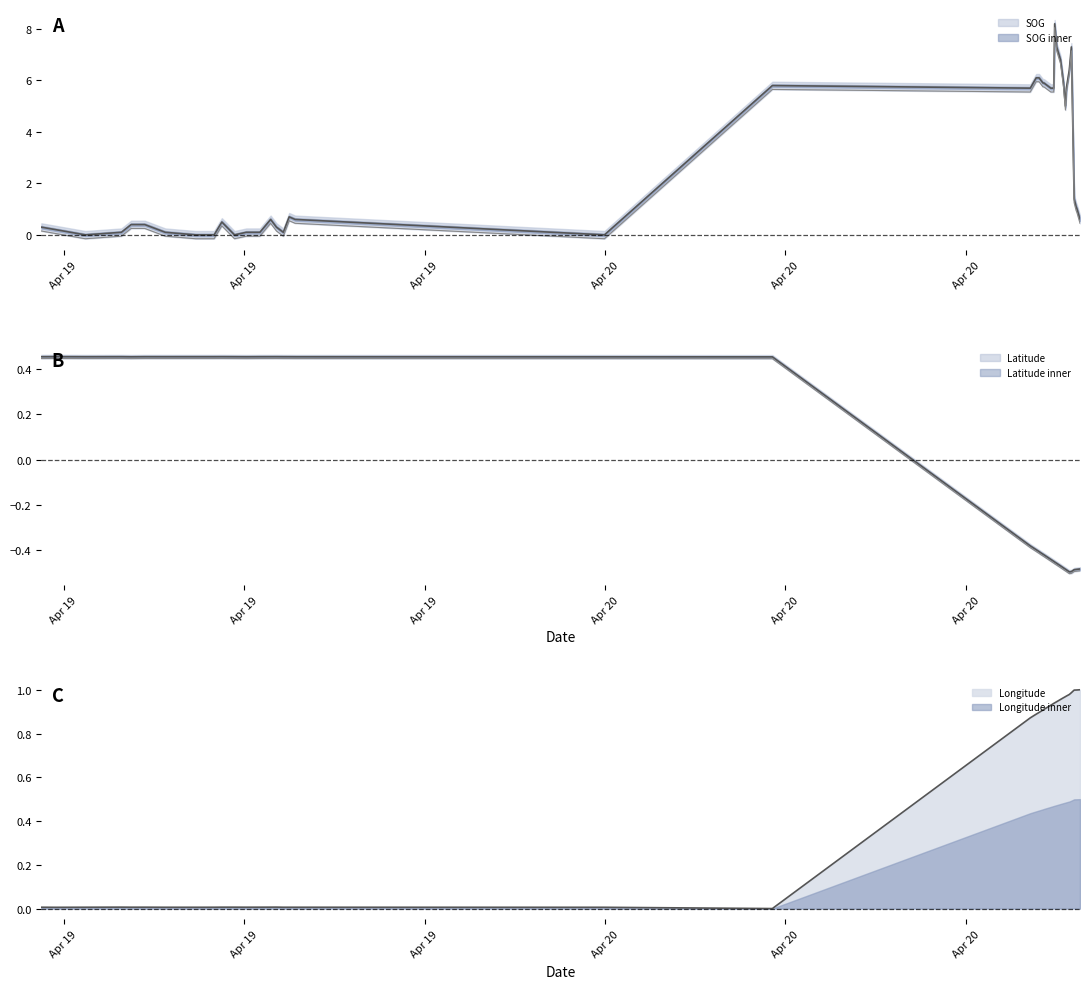

How many data points in Latitude are above 0?

20